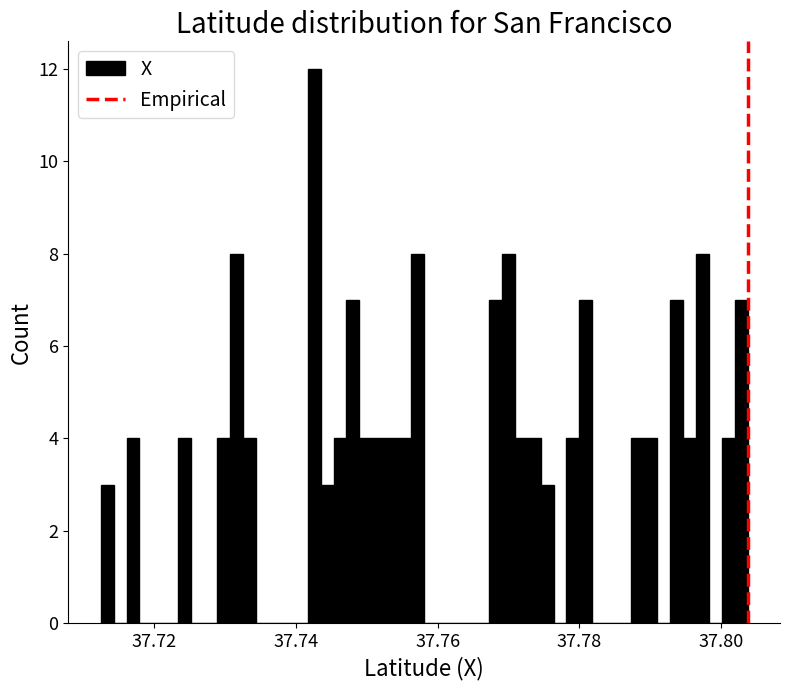

Read against the x-axis, roughly where is the centre of the tallest bar?

37.742